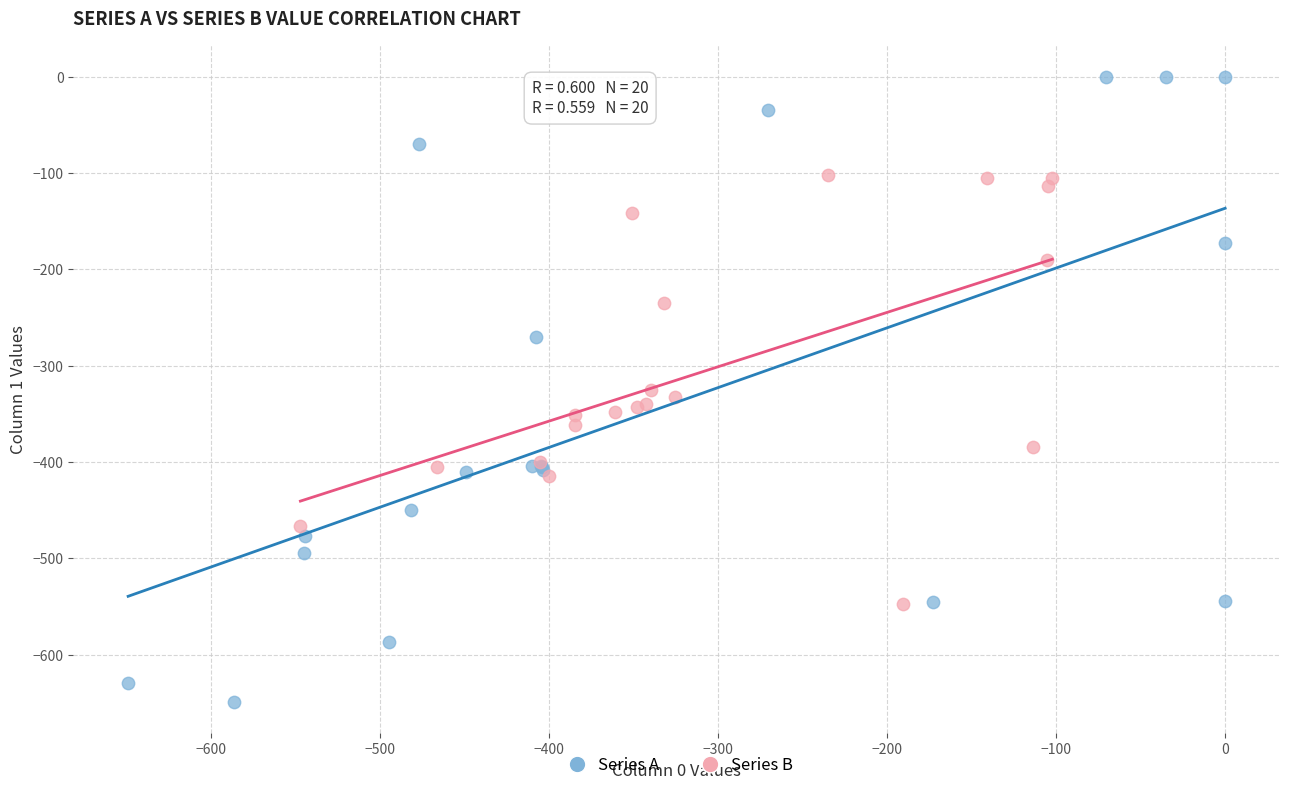

Which series contains the lowest Y value?

Series A